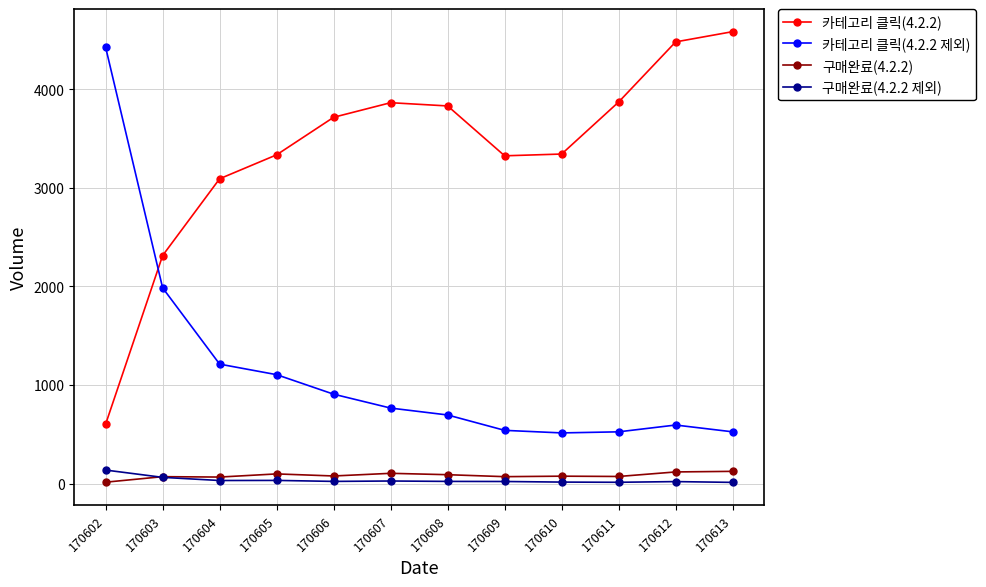

What is the maximum value shown in the chart?

4586